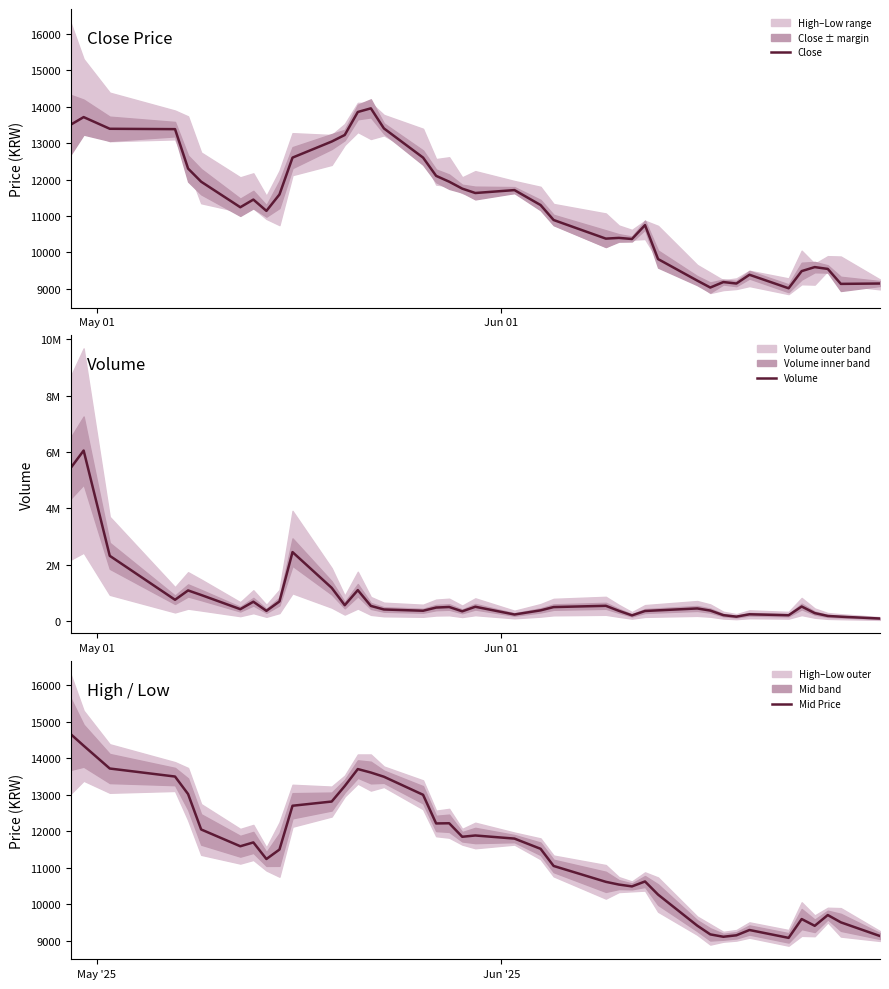

What is the minimum value for Mid Price?

9075